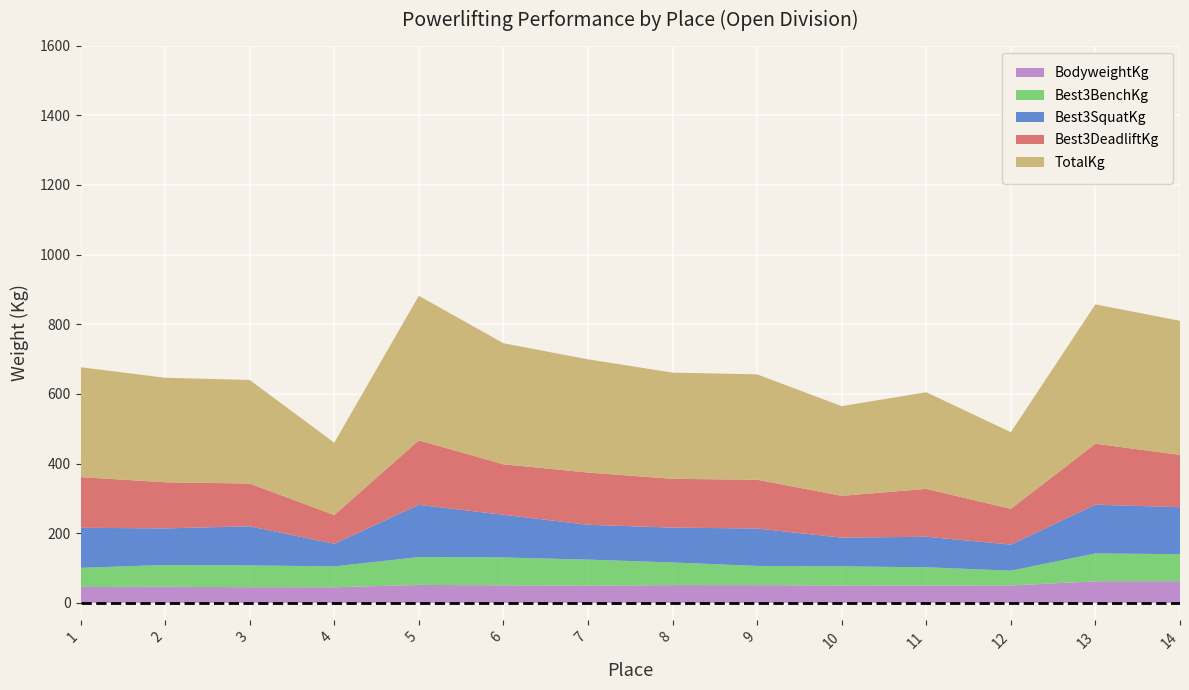

Reading left to right, transcribe all the data shown in this chart.

Best3SquatKg: 1=115.0	2=105.0	3=112.5	4=65.0	5=150.0	6=122.5	7=100.0	8=100.0	9=107.5	10=82.5	11=87.5	12=75.0	13=140.0	14=135.0
Best3BenchKg: 1=55.0	2=62.5	3=62.5	4=60.0	5=80.0	6=80.0	7=75.0	8=65.0	9=55.0	10=55.0	11=52.5	12=42.5	13=80.0	14=77.5
Best3DeadliftKg: 1=145.5	2=132.5	3=122.5	4=82.5	5=185.0	6=145.0	7=150.0	8=140.0	9=140.0	10=120.0	11=137.5	12=102.5	13=175.0	14=150.0
BodyweightKg: 1=45.6	2=46.4	3=45.0	4=44.9	5=51.6	6=50.5	7=49.2	8=51.1	9=51.1	10=49.9	11=49.8	12=50.0	13=62.0	14=62.4
TotalKg: 1=315.5	2=300.0	3=297.5	4=207.5	5=415.0	6=347.5	7=325.0	8=305.0	9=302.5	10=257.5	11=277.5	12=220.0	13=400.0	14=385.0